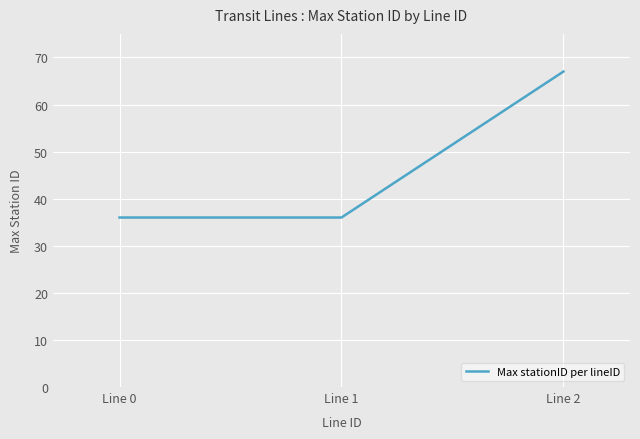

Between Line 1 and Line 2, which is larger?

Line 2